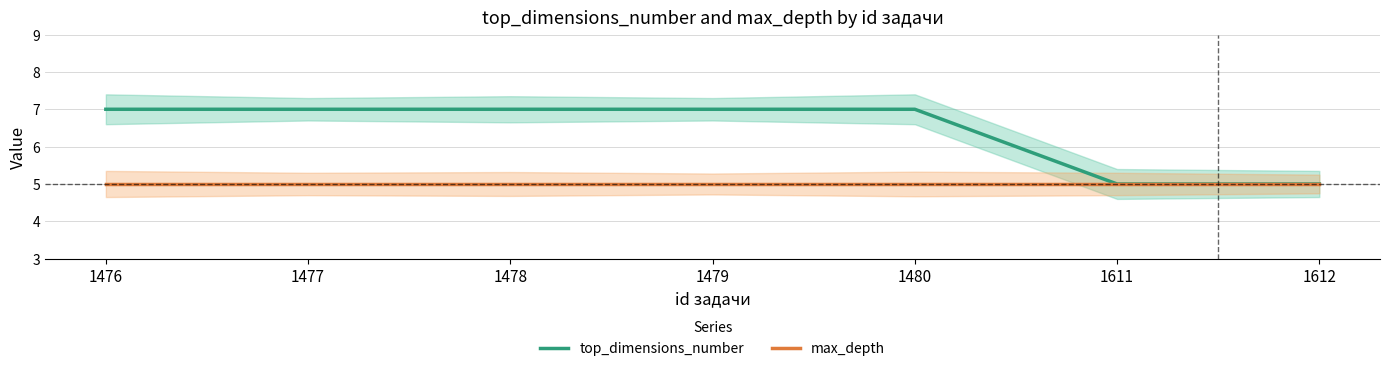

What is the value of the top_dimensions_number point at the 3rd from the left?

7